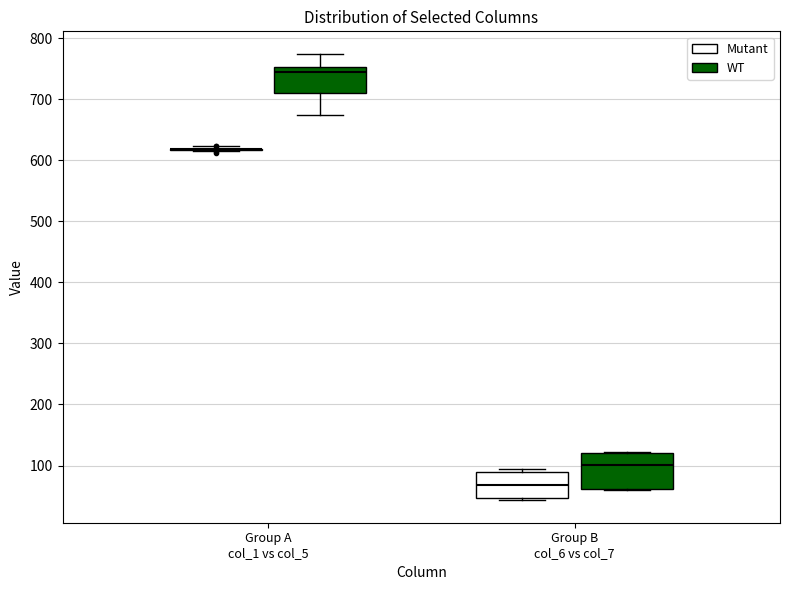

Reading left to right, read every box against the y-axis: the position of its median line, the range the box covers, and the ends of its whiskers. The values are not printed on the chart, so give them approximately, as read against the axis.

Group A col_1 vs col_5 (Mutant): box collapsed to a line at 620, whiskers 610 to 620
Group A col_1 vs col_5 (WT): median 740, box 710 to 750, whiskers 670 to 770
Group B col_6 vs col_7 (Mutant): median 70, box 50 to 90, whiskers 40 to 100
Group B col_6 vs col_7 (WT): median 100, box 60 to 120, whiskers 60 to 120